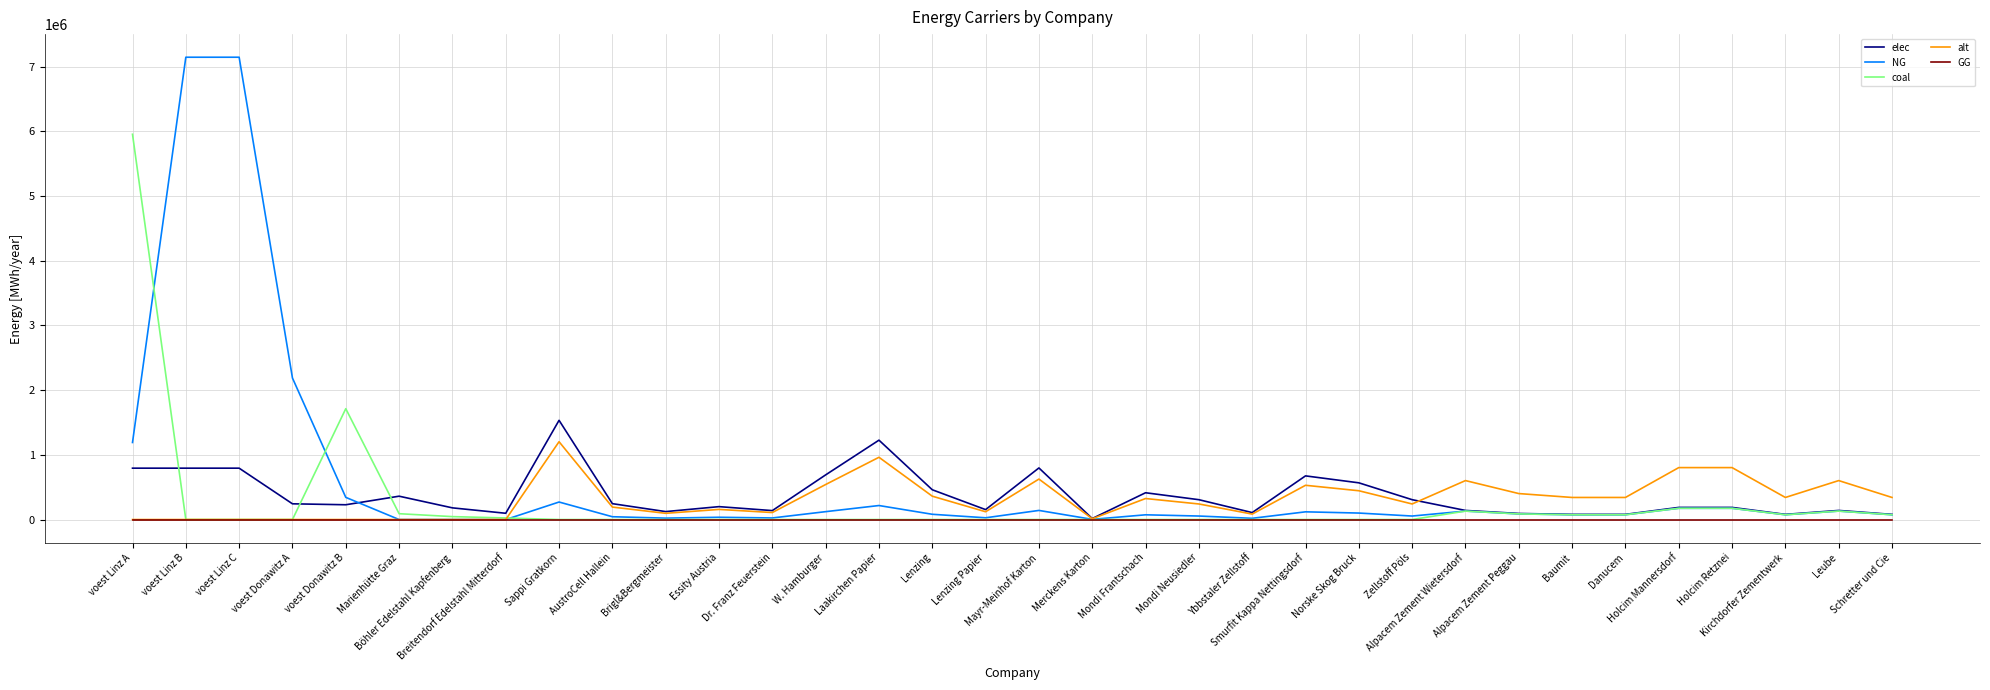

Does the chart have visible grid lines?

Yes